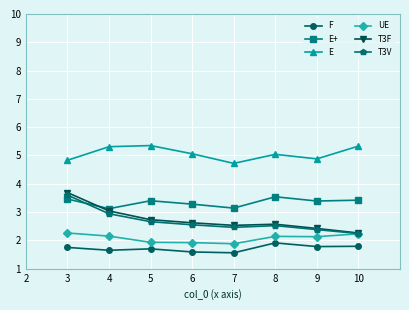

Does the chart display data point markers on the line(s)?

Yes